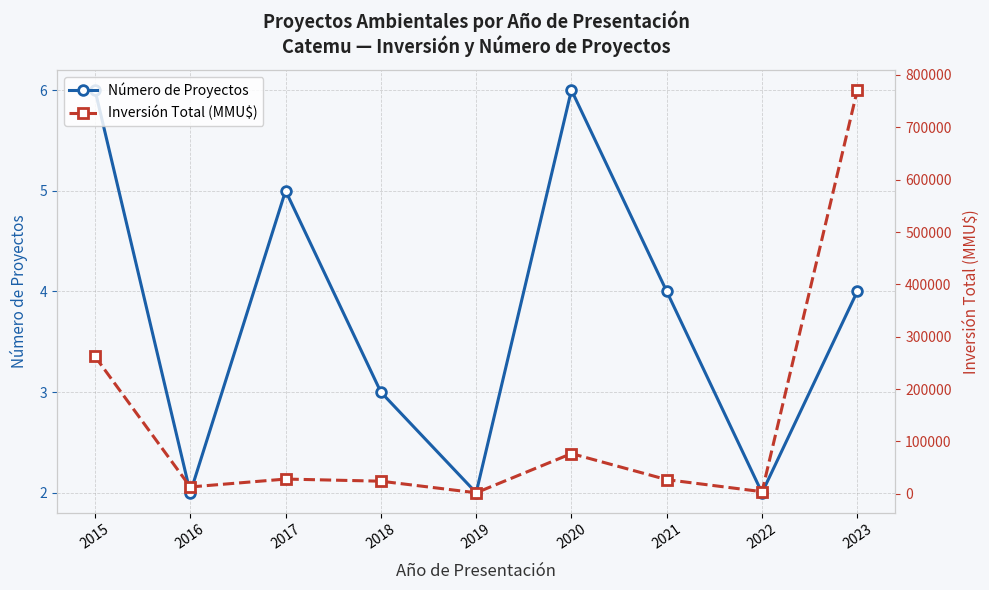

What is the value of the Número de Proyectos point at the 6th from the left?

6